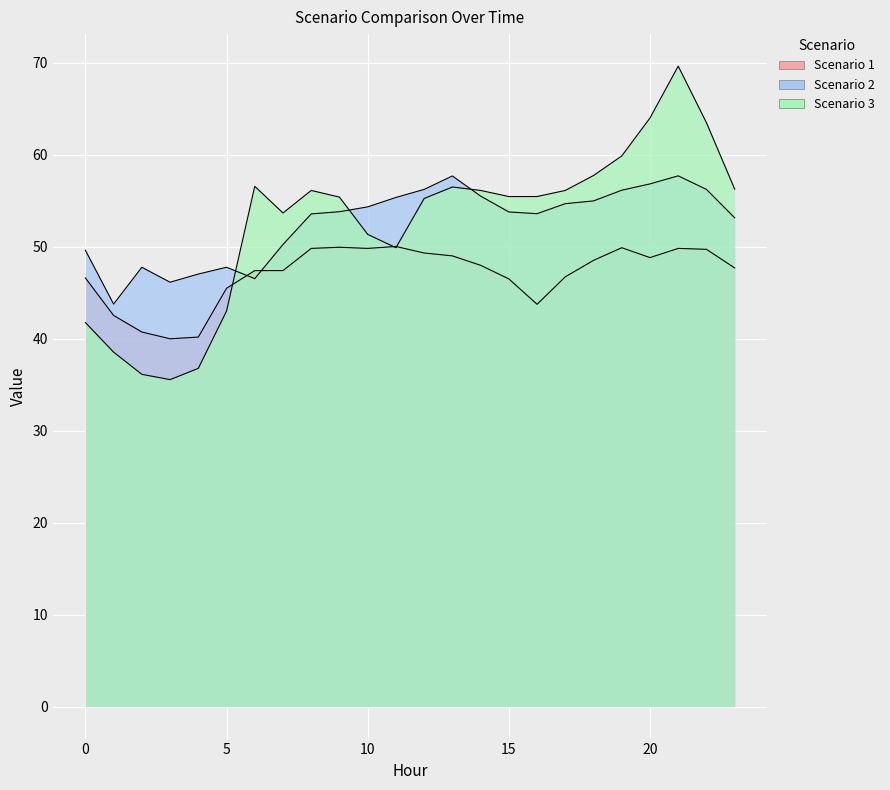

What is the spread (max minus min) of values at 4?

10.3